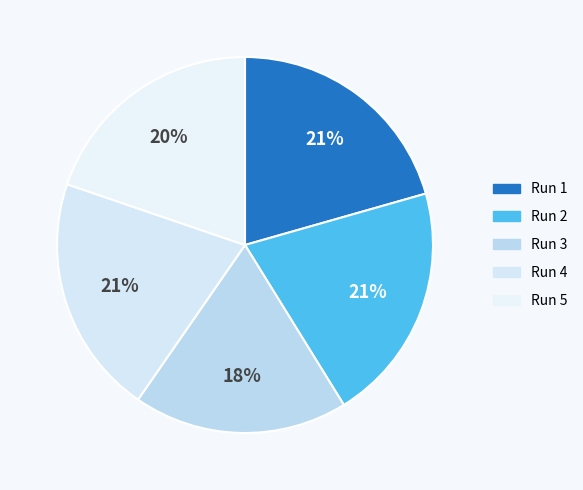

Count the number of slices in the pie.

5